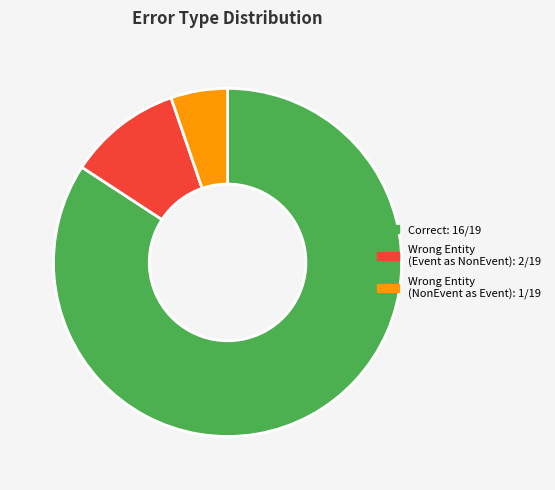

Combined, do Wrong Entity (Event as NonEvent): 2/19 and Correct: 16/19 account for over 50%?

Yes